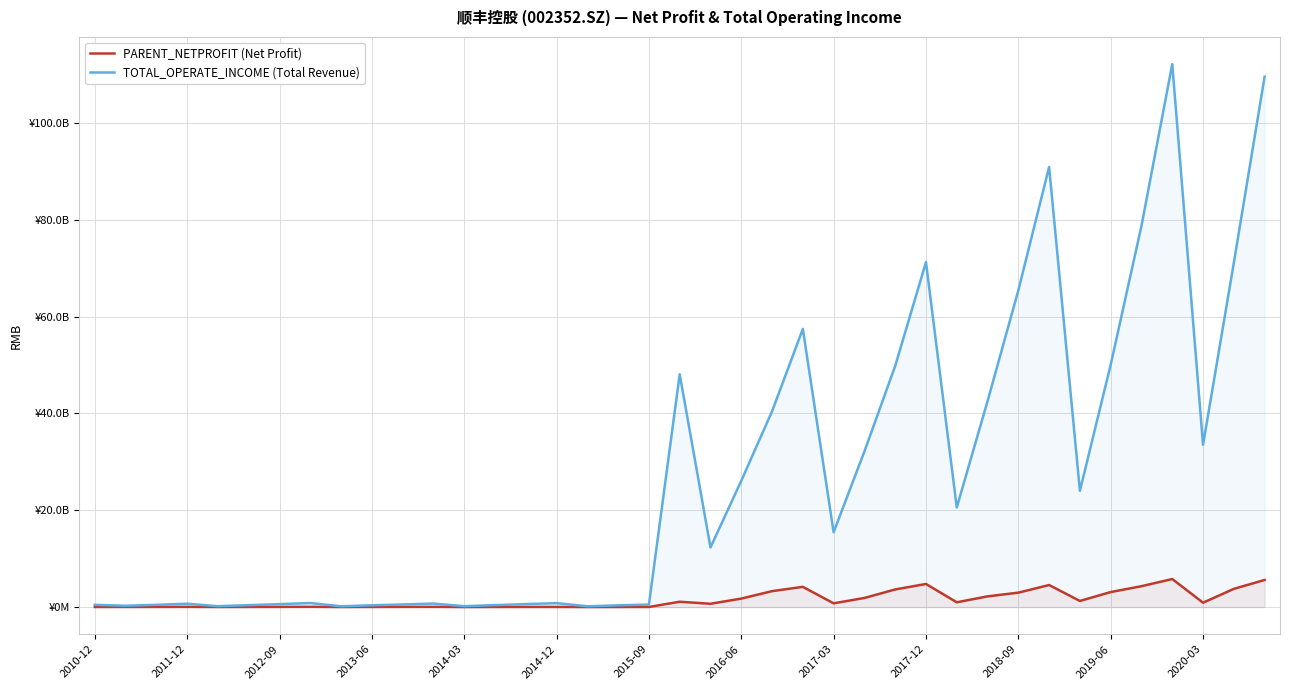

The TOTAL_OPERATE_INCOME (Total Revenue) series shows 286553923.8 at 2019-06. True or false?

False